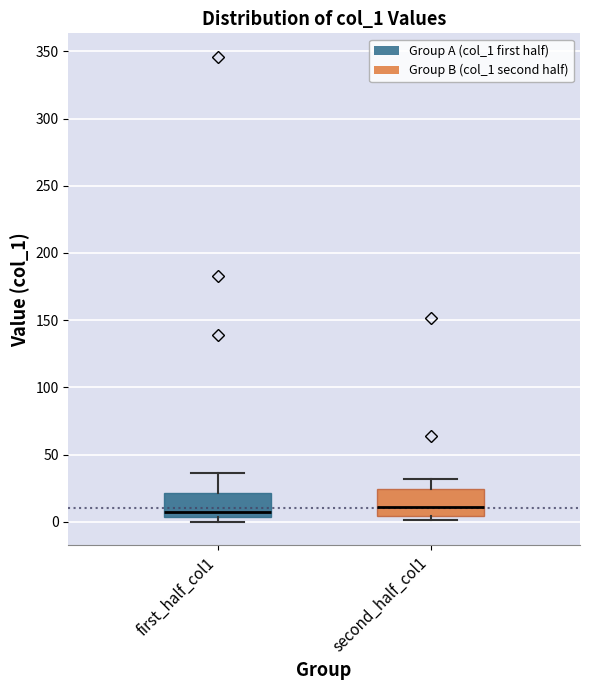

Where does the median line of the box for second_half_col1 sit on the y-axis? The values are not printed on the chart, so give them approximately, as read against the axis.

10